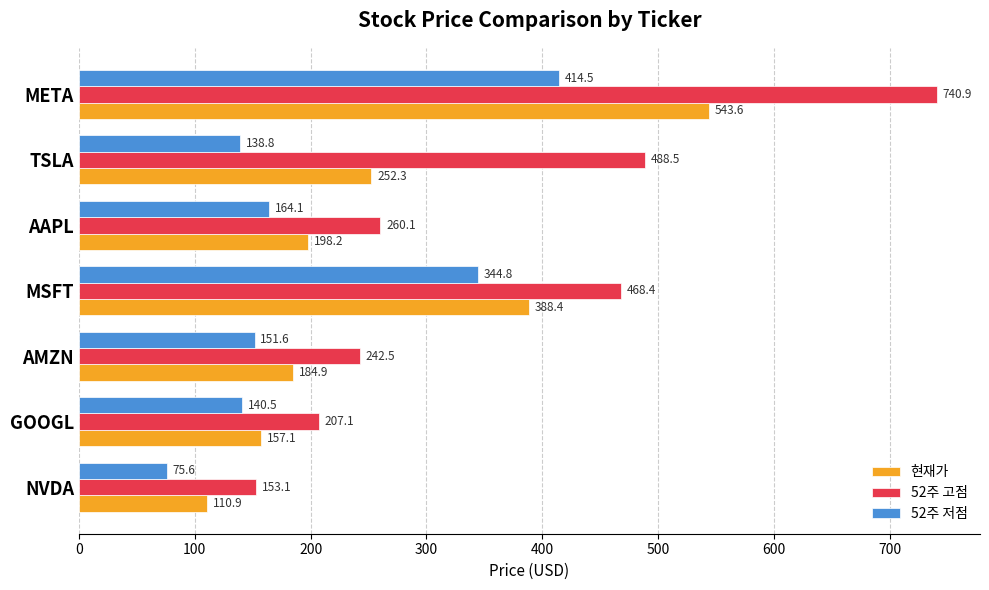

At TSLA, list the series in order from smallest to largest.

52주 저점, 현재가, 52주 고점